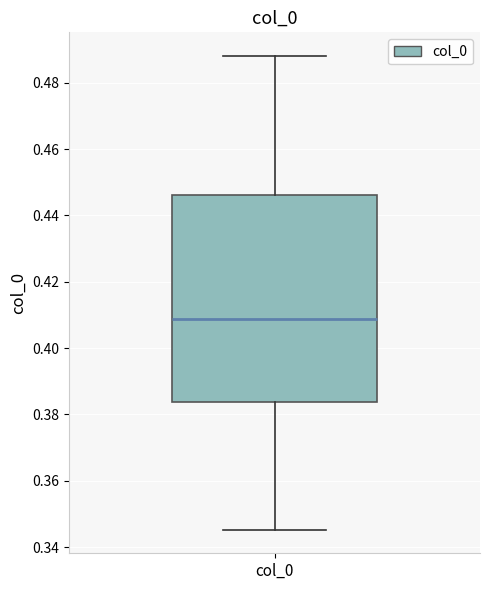

Read this box plot against the y-axis: the position of the median line, the range covered by the box, and the ends of both whiskers. The values are not printed on the chart, so give them approximately, as read against the axis.

median 0.408, box 0.384 to 0.446, whiskers 0.346 to 0.488